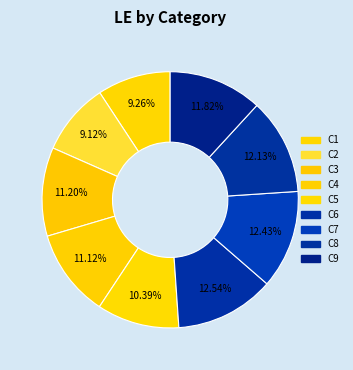

To the nearest percent, what is the difference between the C3 and C7 slice percentages?

1%